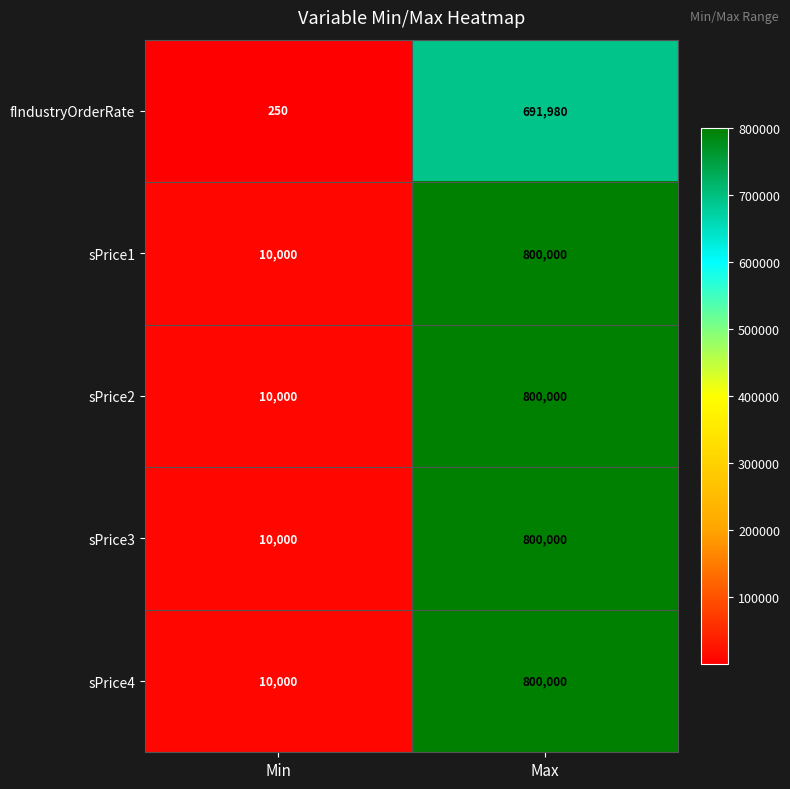

Is it true that fIndustryOrderRate equals 168 at Min?

False